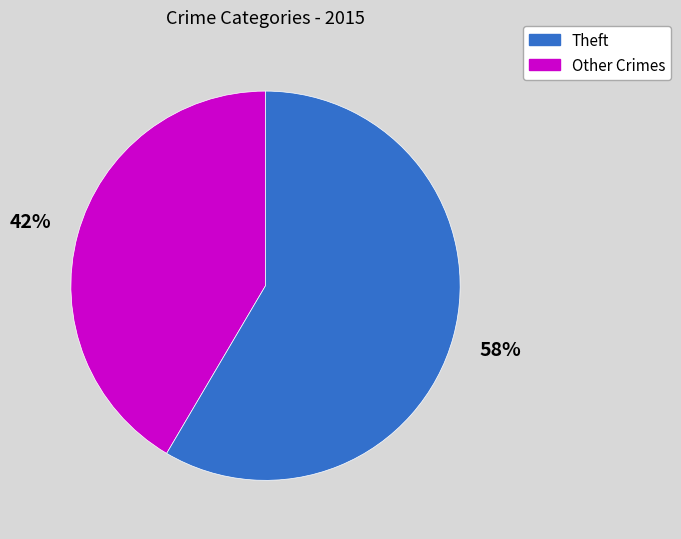

Is there any slice that represents more than half of the pie?

Yes